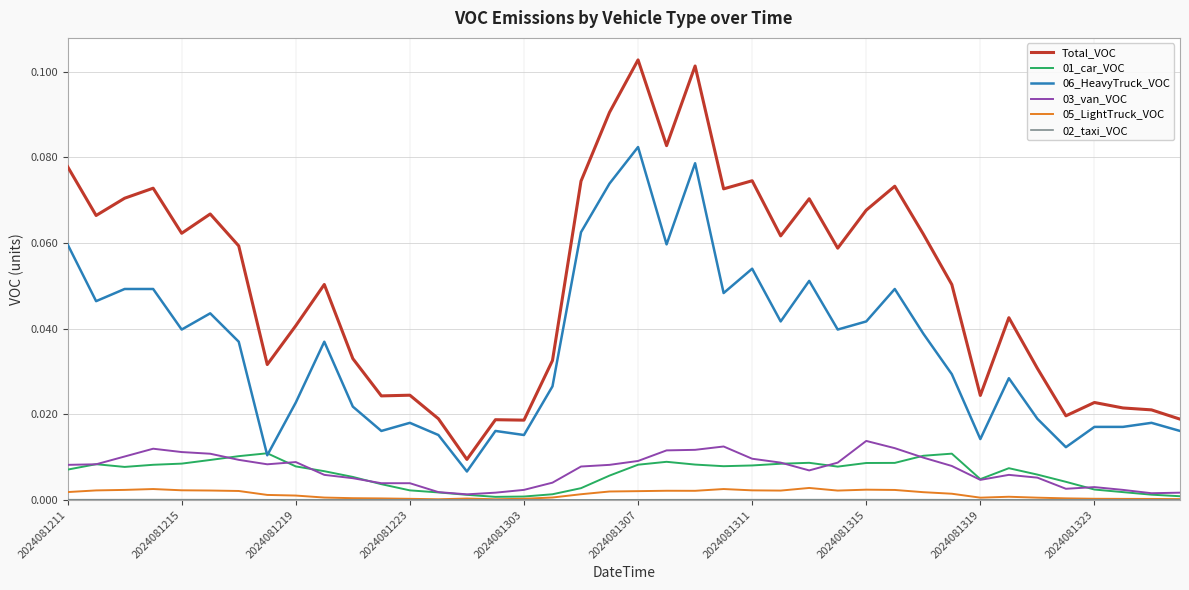

True or false: 03_van_VOC and Total_VOC intersect in this chart.

False